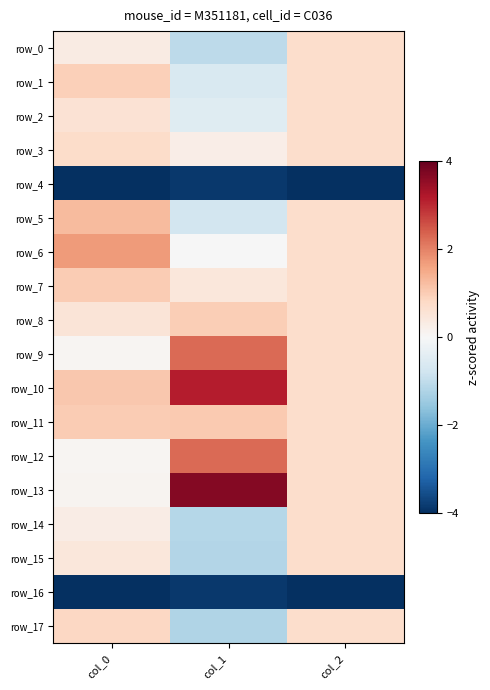

At which label does row_3 reach its minimum?

col_1